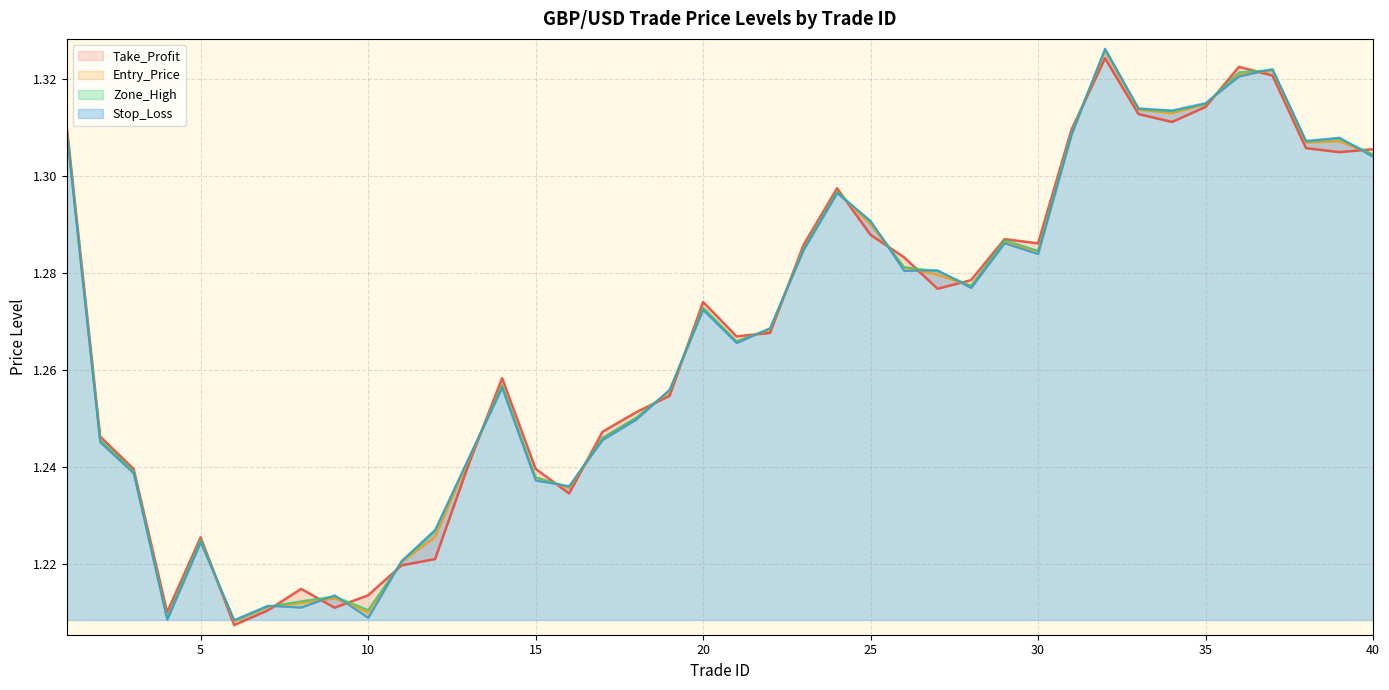

What is the difference between the maximum and second lowest values in the Zone_High series?

0.1